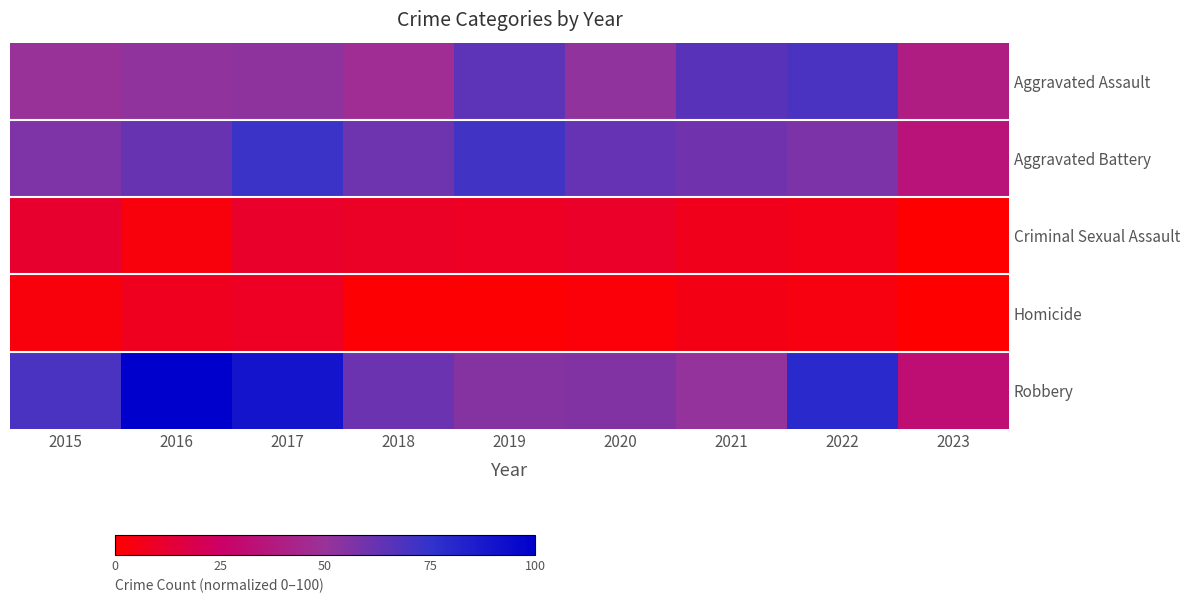

At which category is the sum across all series the highest?

2017